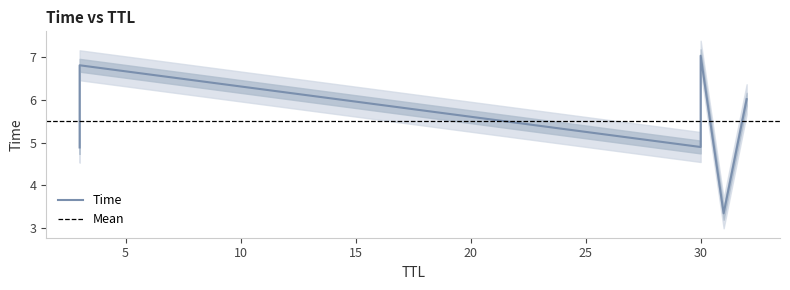

Approximately how many times larger is the value at 3 compared to 30?

0.7